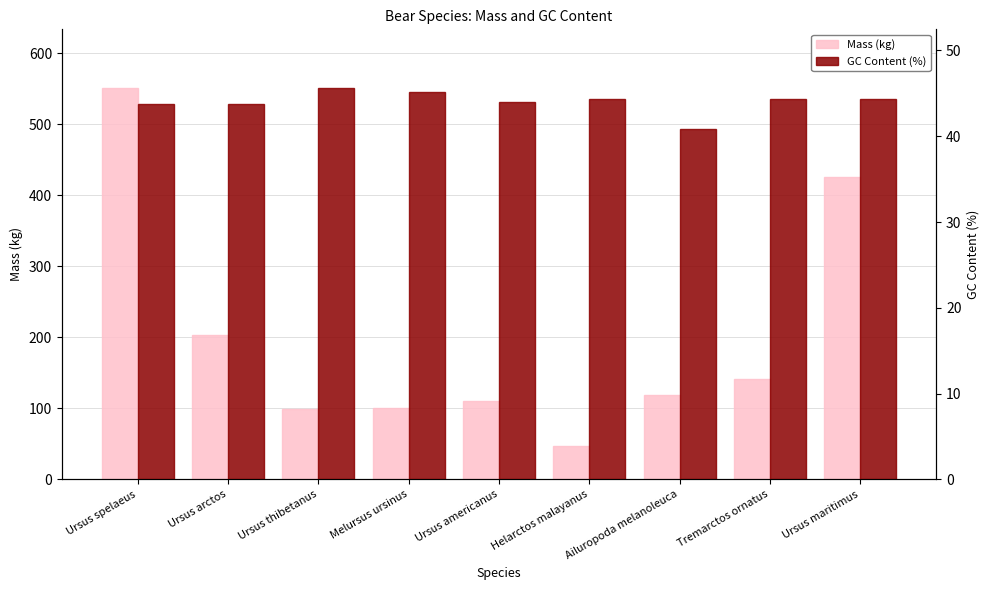

What is the difference between the Mass (kg) values at Tremarctos ornatus and Ursus thibetanus?

41.0